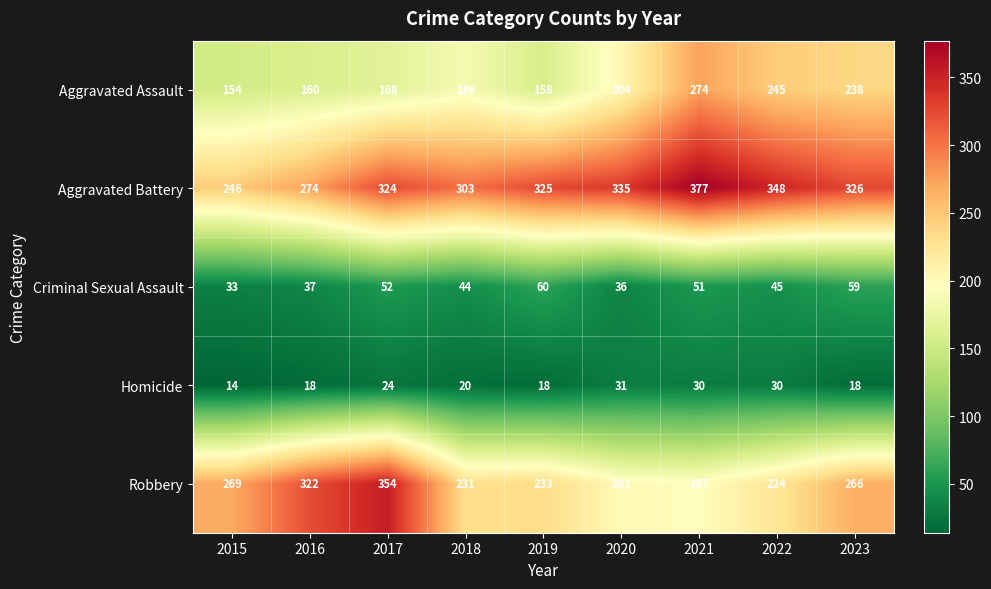

What is the sum of the Criminal Sexual Assault values at 2021 and 2020?

87